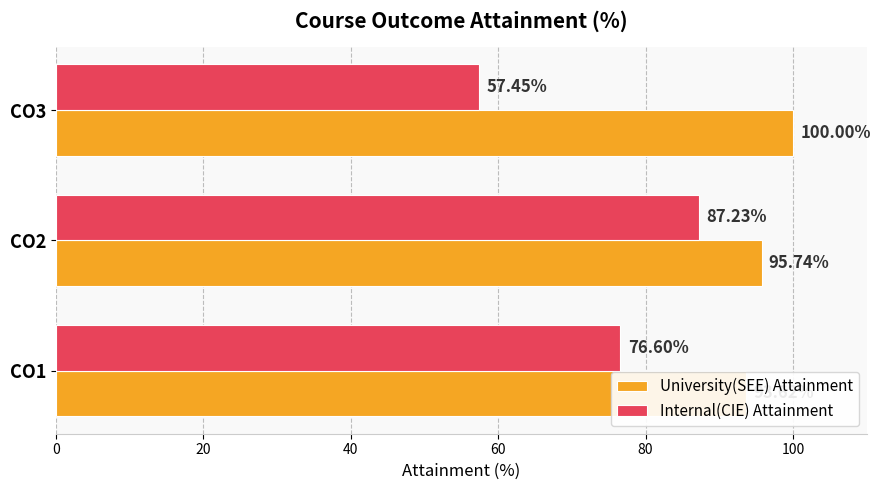

Reading right to left, transcribe all the data shown in this chart.

University(SEE) Attainment: 40=100.0	20=95.7	0=93.6
Internal(CIE) Attainment: 40=57.5	20=87.2	0=76.6